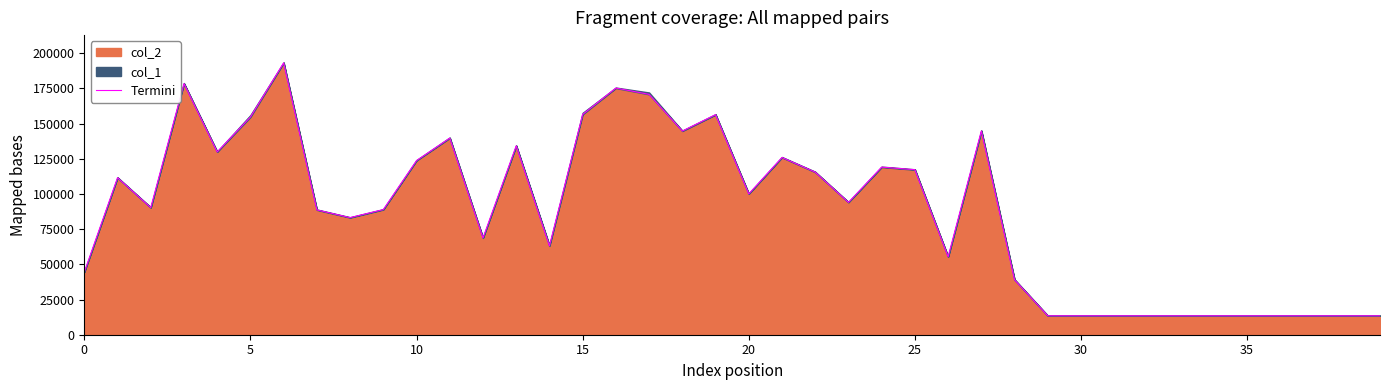

What is the minimum value for col_2?

13440